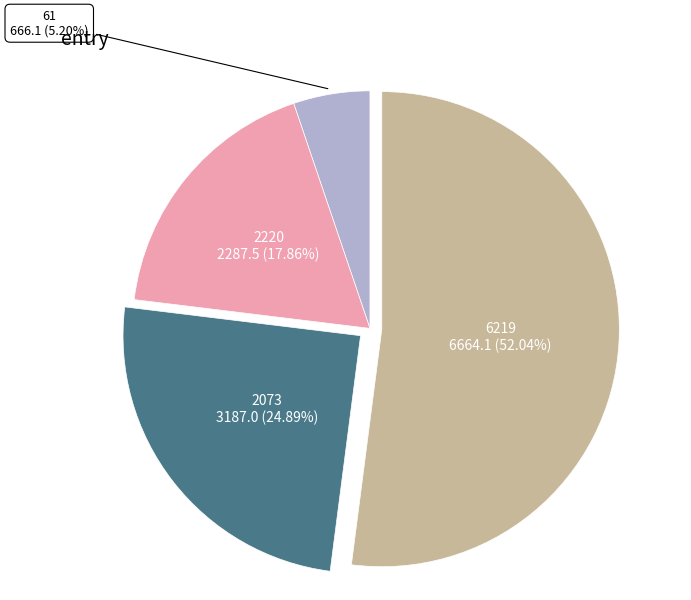

To the nearest percent, what is the average slice percentage?

25%